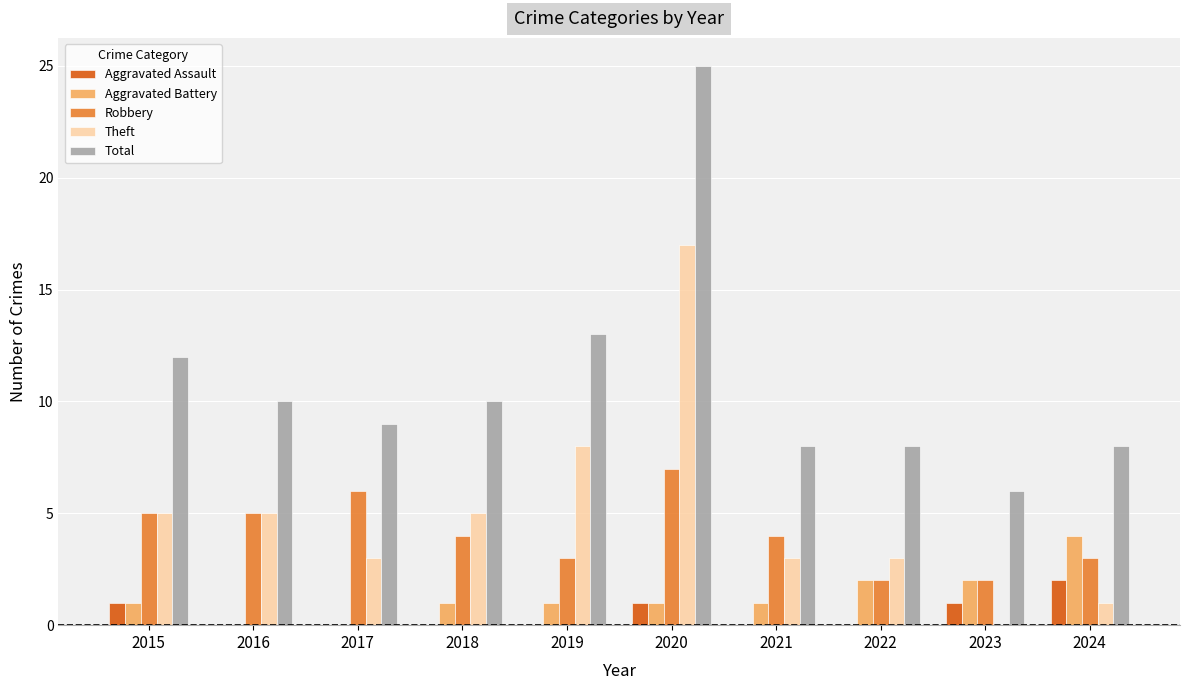

What is the sum of the Total values at 2020 and 2016?

35